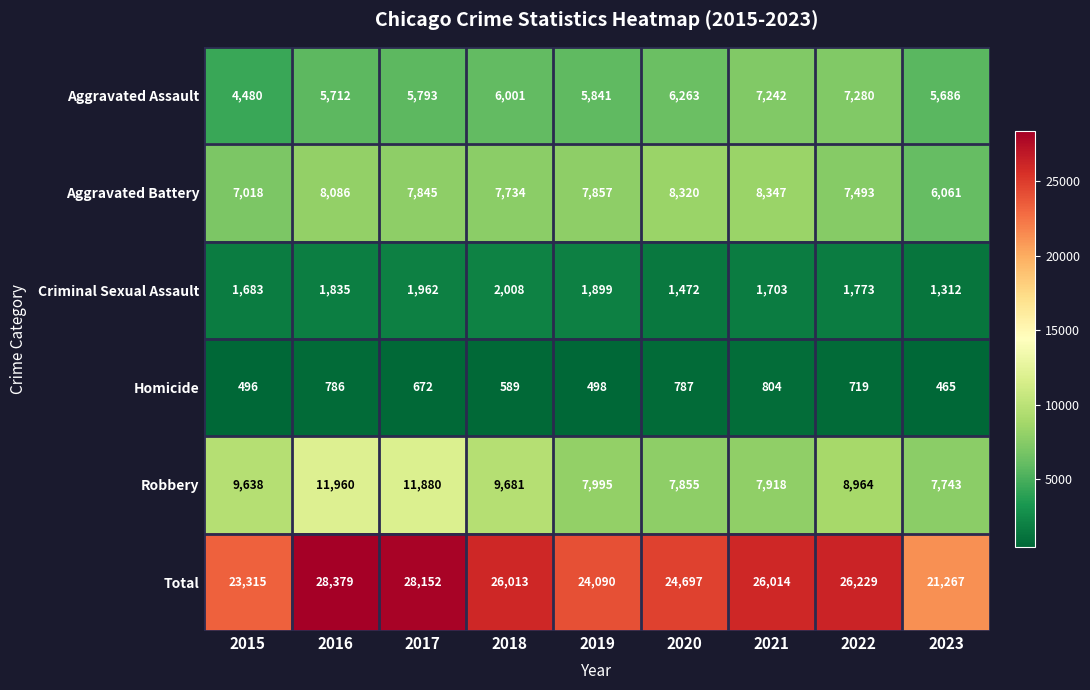

At how many categories does at least one series exceed 2001?

9